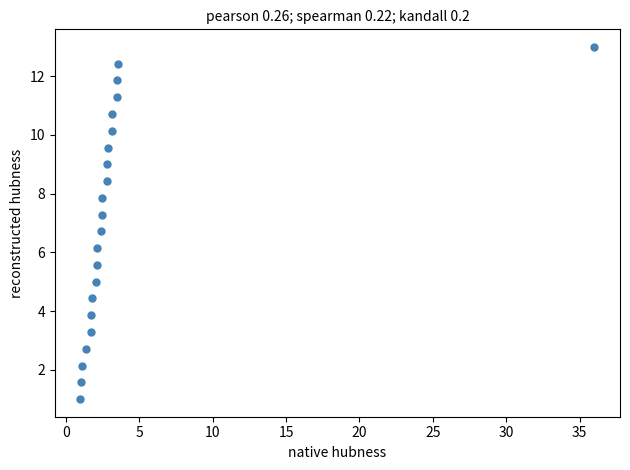

What is the range of X values (max minus min)?

35.0